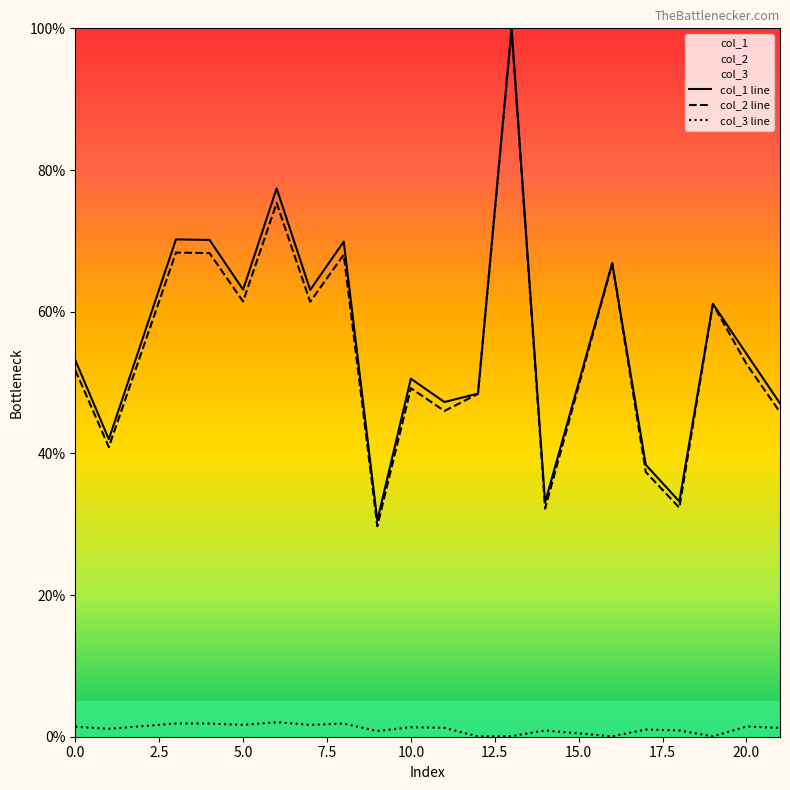

What is the difference between the maximum and minimum values in the col_1 line series?

69.5